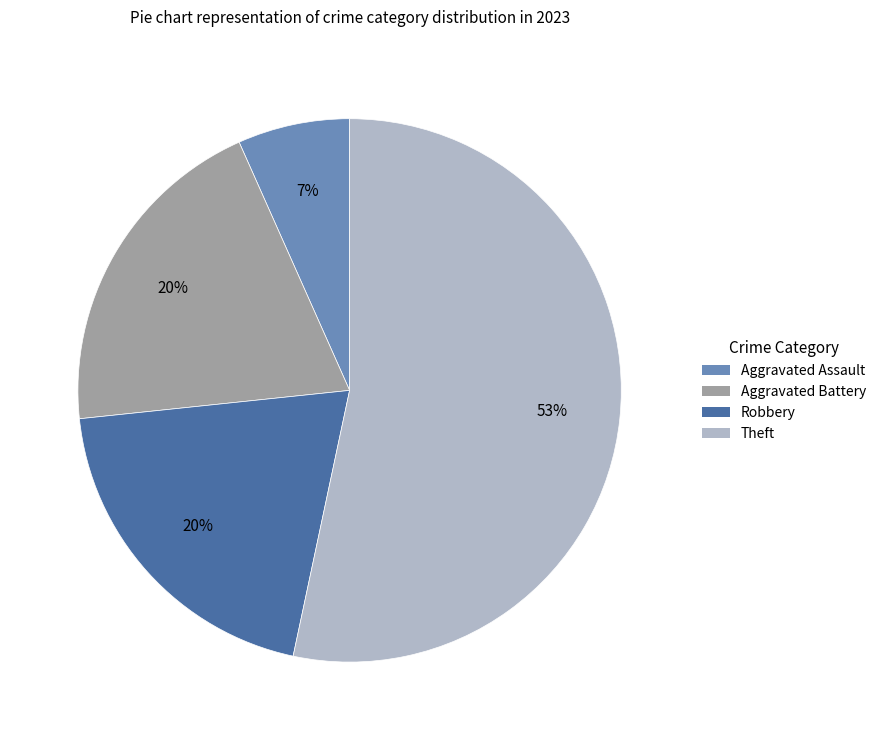

How many slices are in this pie chart?

4